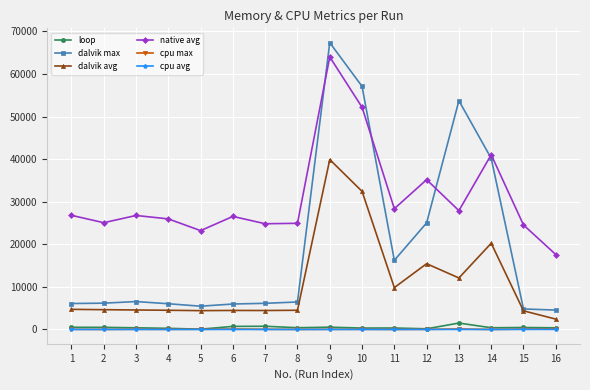

What is the difference between the maximum and minimum values in the dalvik avg series?

37456.0